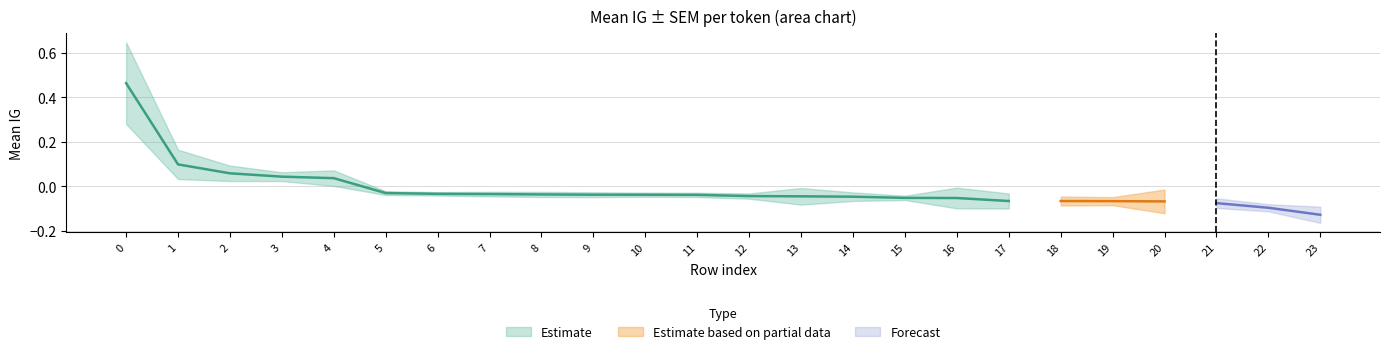

True or false: Sem has a value of 0.0 at 5.

False